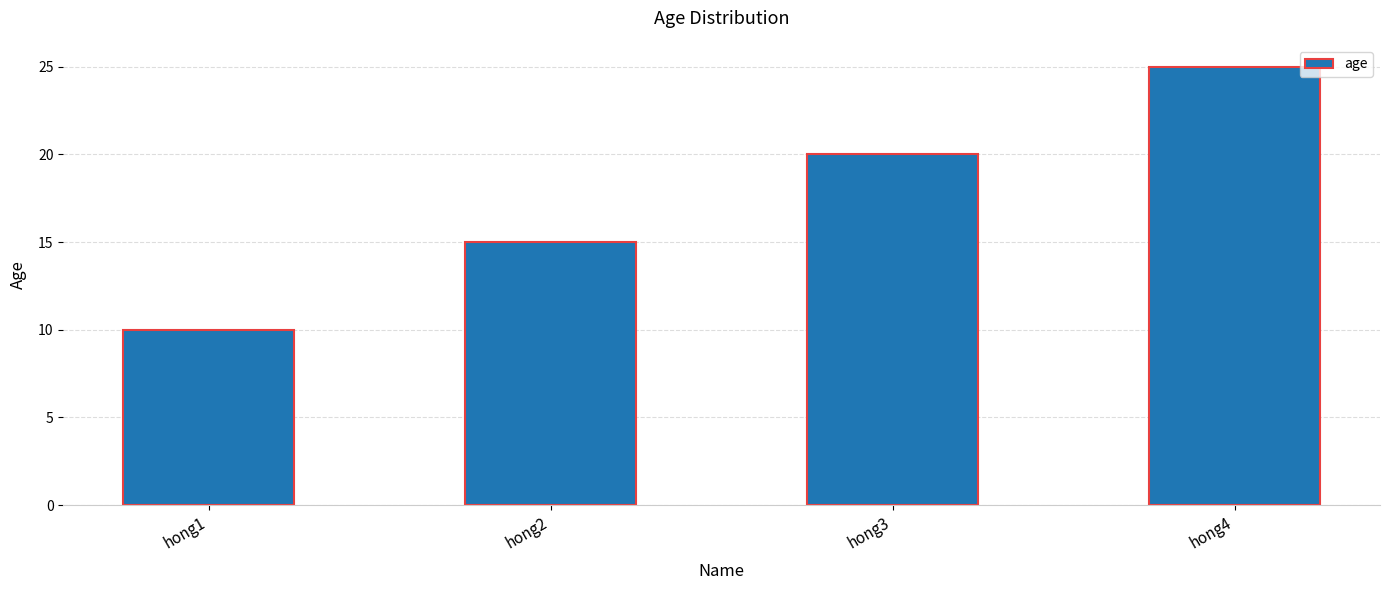

What is the change in value from hong2 to hong3?

+5